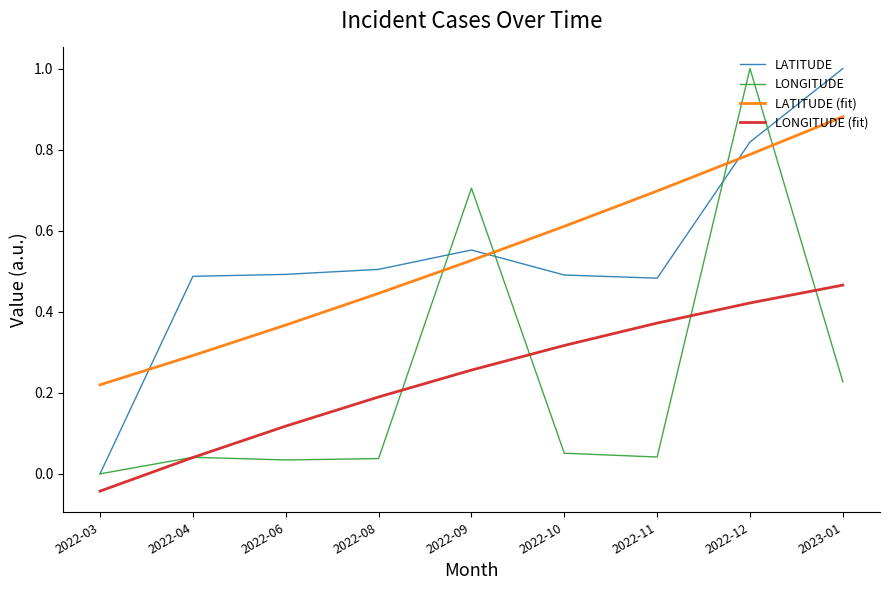

True or false: LATITUDE and LONGITUDE (fit) intersect in this chart.

False